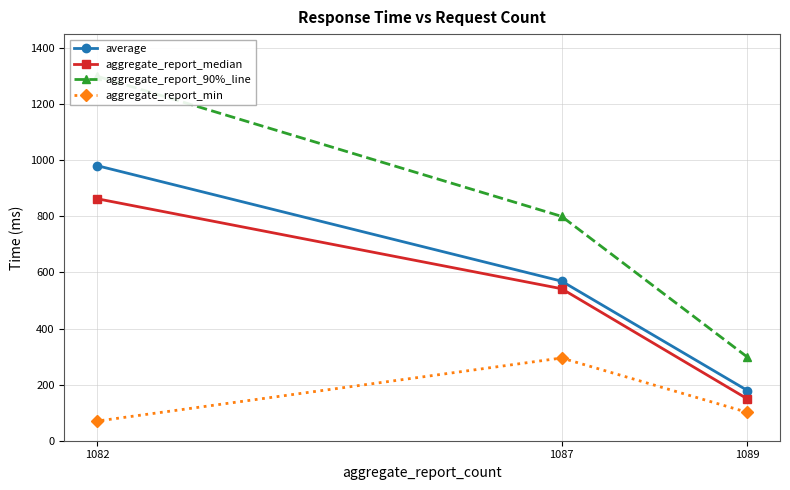

Reading left to right, list all the values displayed in this chart.

average: 1089=179	1087=569	1082=981
aggregate_report_median: 1089=149	1087=542	1082=863
aggregate_report_90%_line: 1089=298	1087=800	1082=1300
aggregate_report_min: 1089=101	1087=295	1082=70